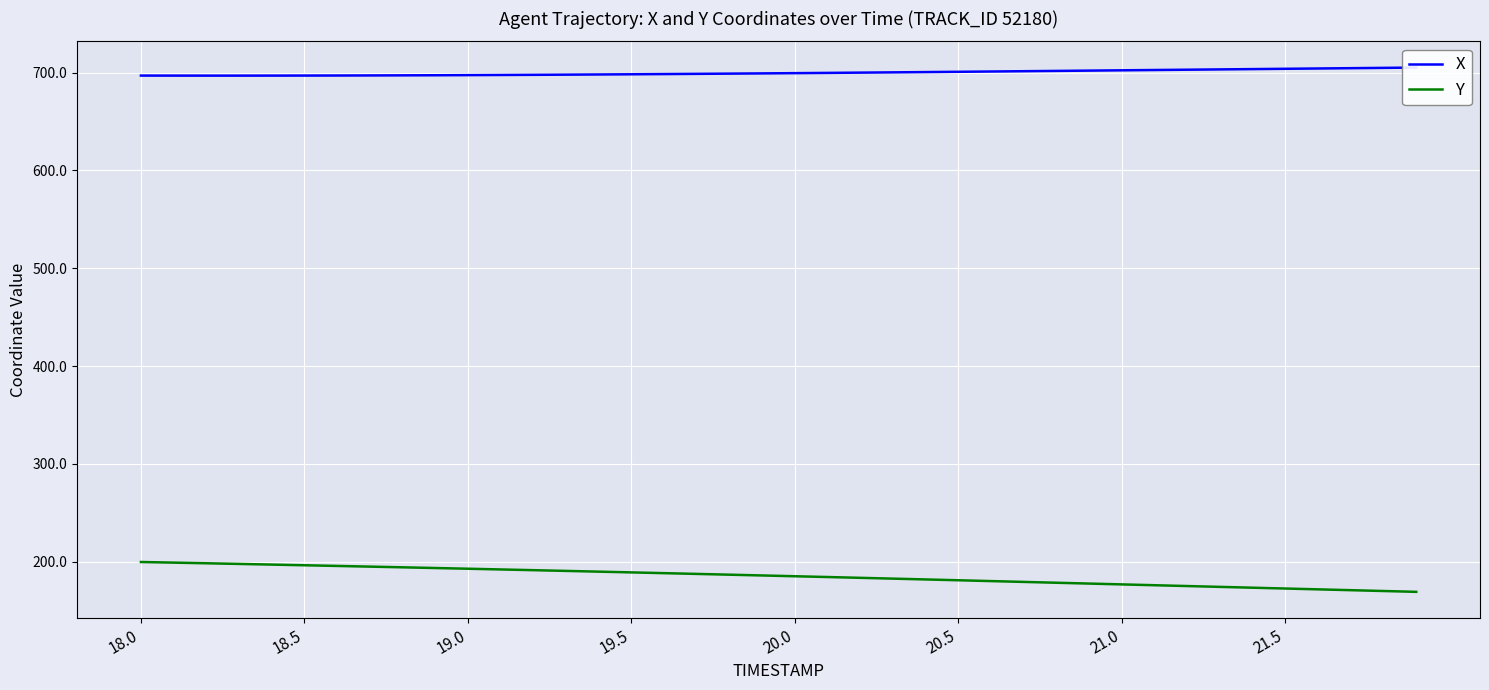

Is the value of Y at 28 greater than the value of X at 27?

No